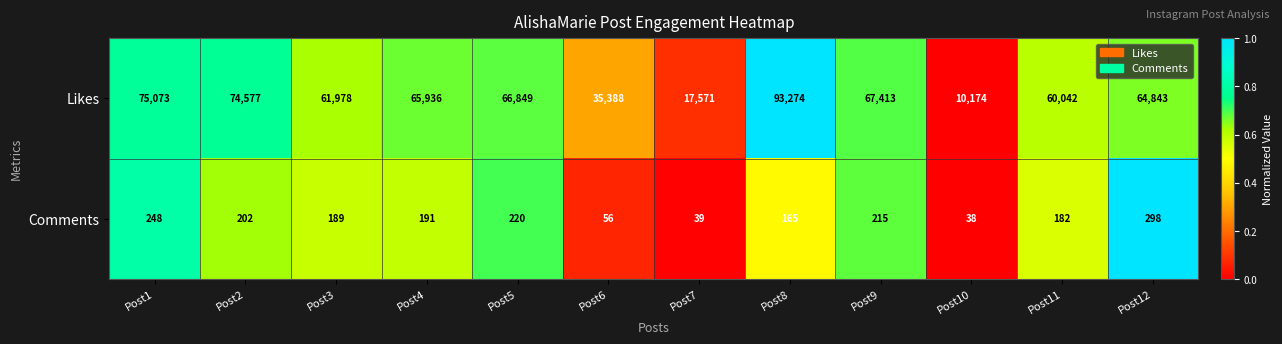

What is the lowest value of the Likes series?

10174